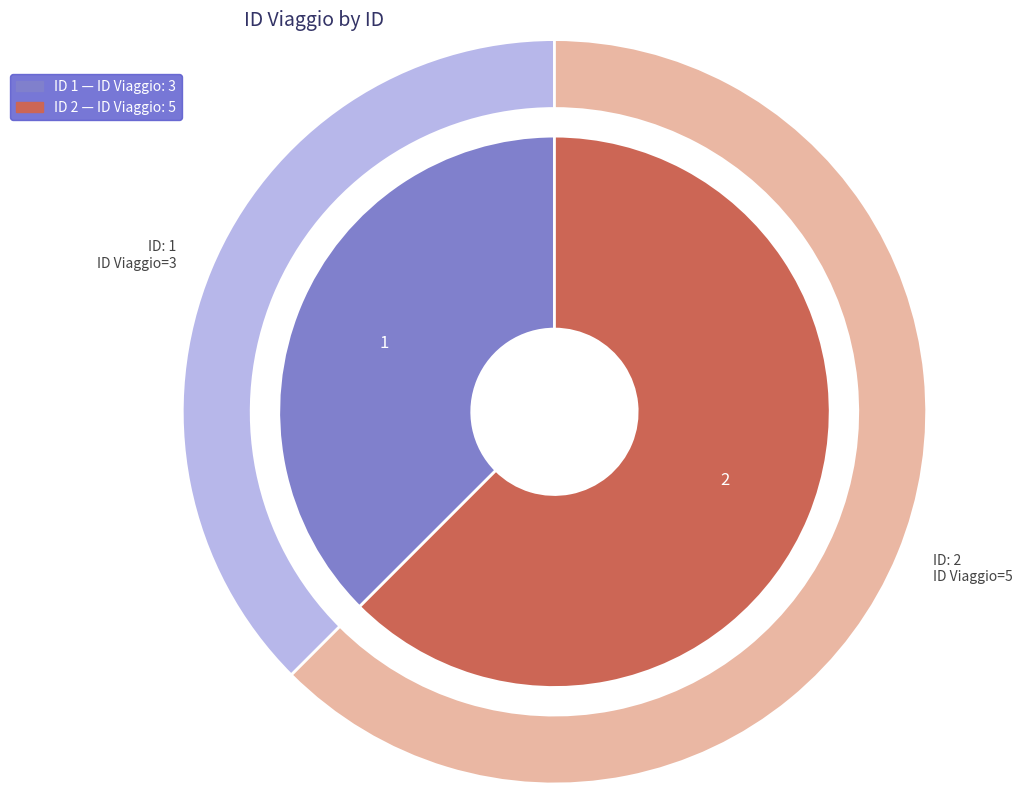

Which category accounts for the majority?

2